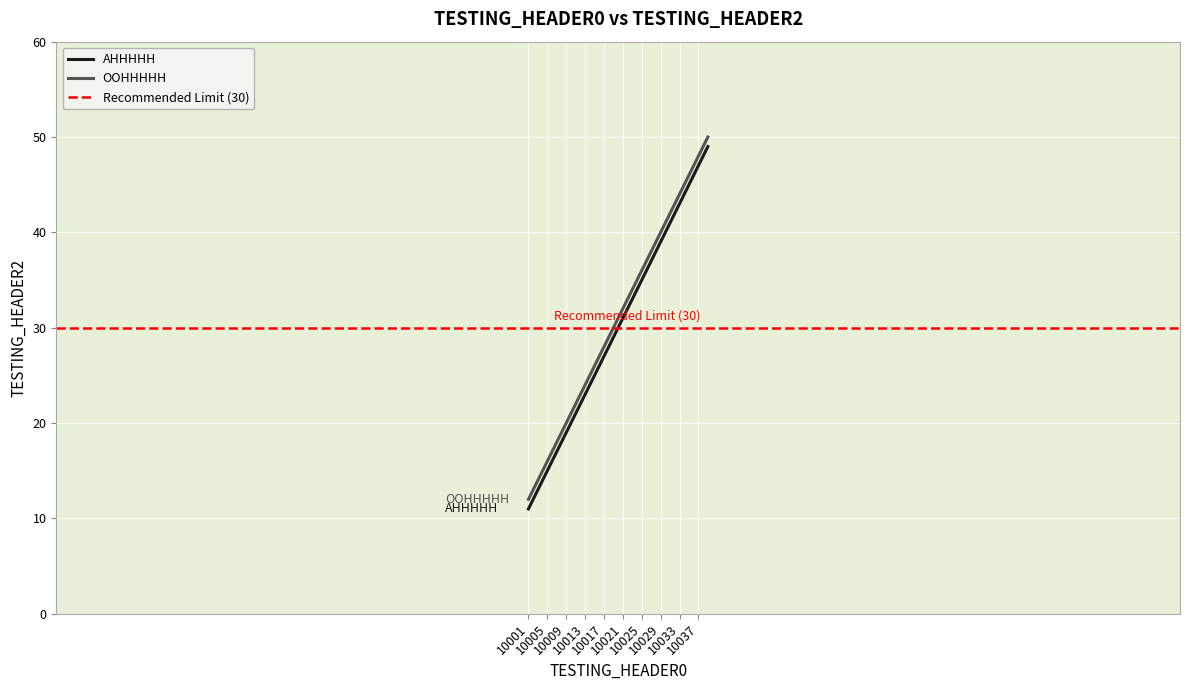

At which label does OOHHHHH first exceed 32?

10023